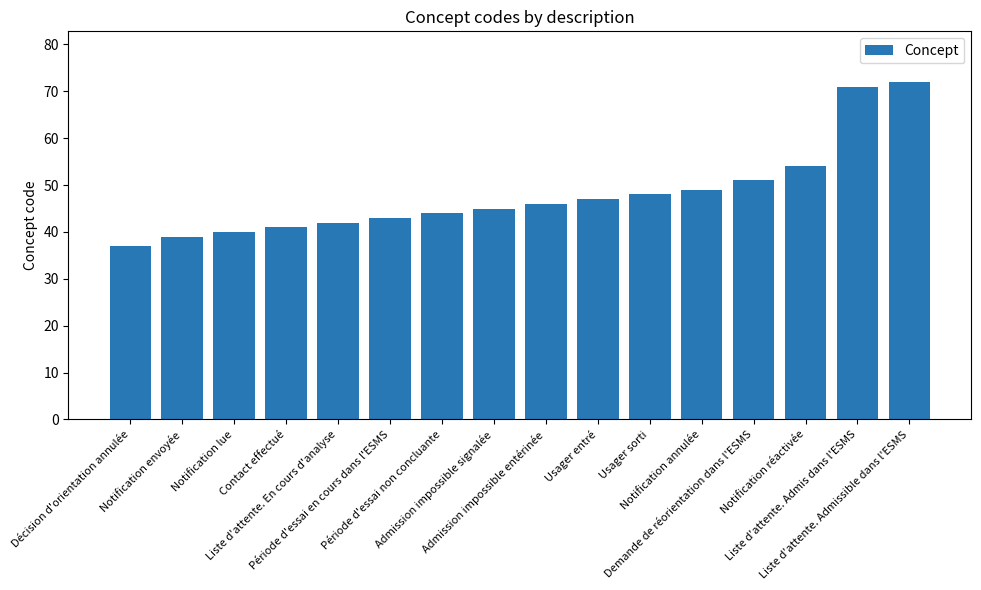

At which category does the chart reach its minimum across all series?

Décision d'orientation annulée